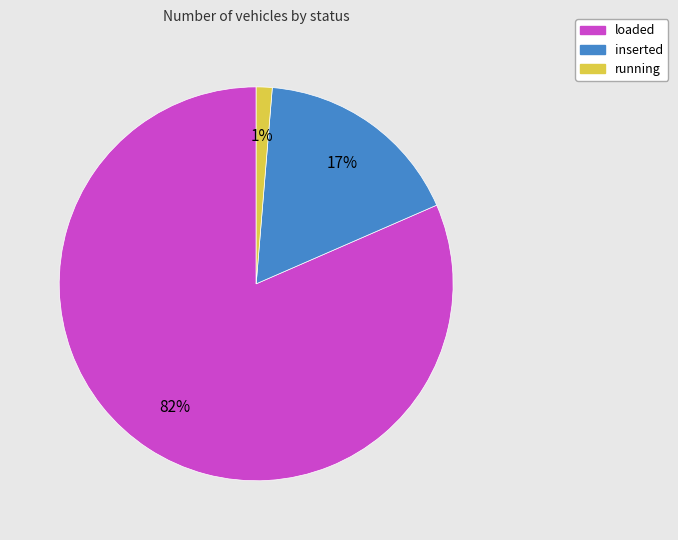

Approximately how many times larger is the value at loaded compared to inserted?

4.8